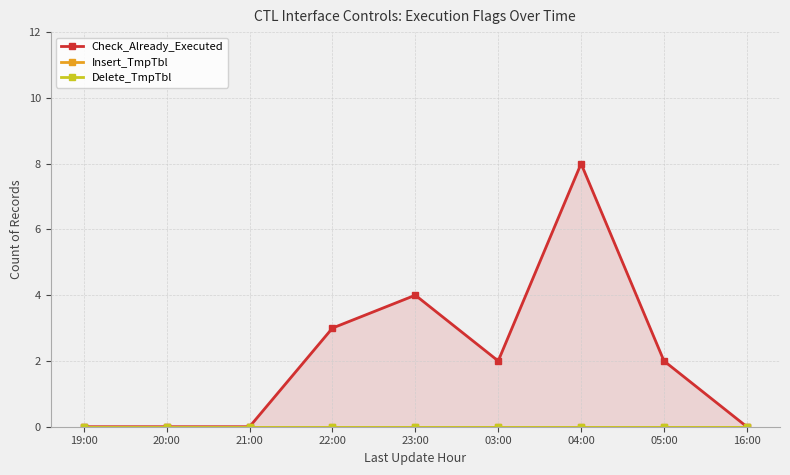

Between 04:00 and 16:00, which series saw the biggest shift?

Check_Already_Executed